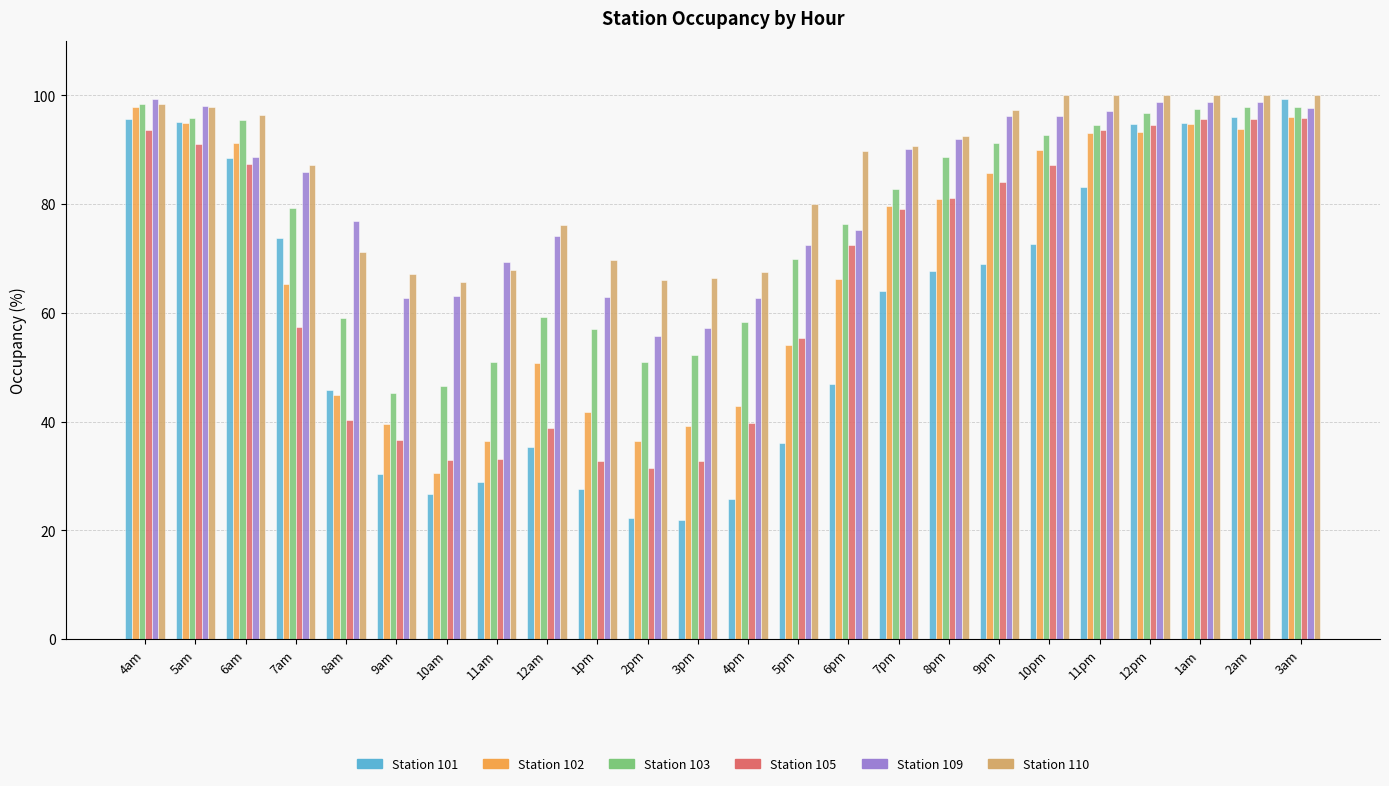

What is the total value across all series at 11pm?

561.4